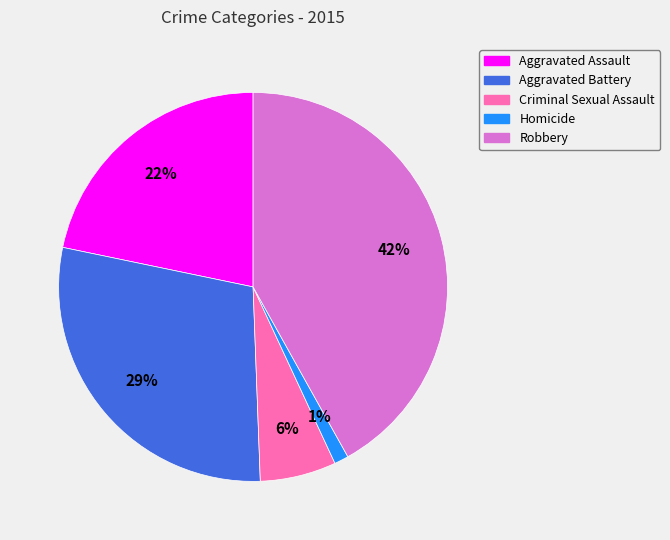

Count the number of slices in the pie.

5